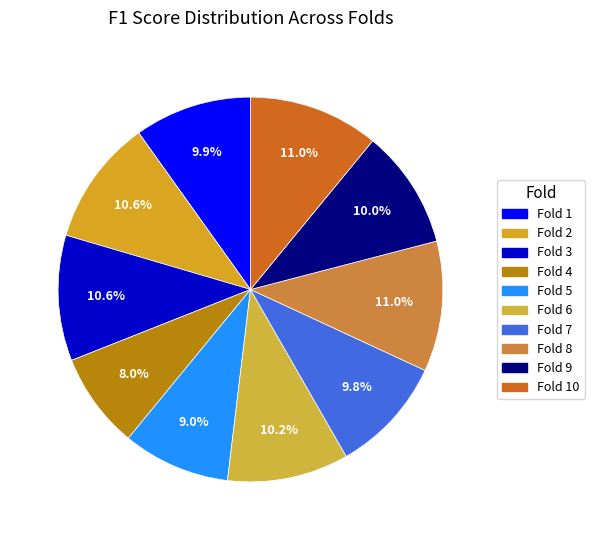

Count the number of slices in the pie.

10